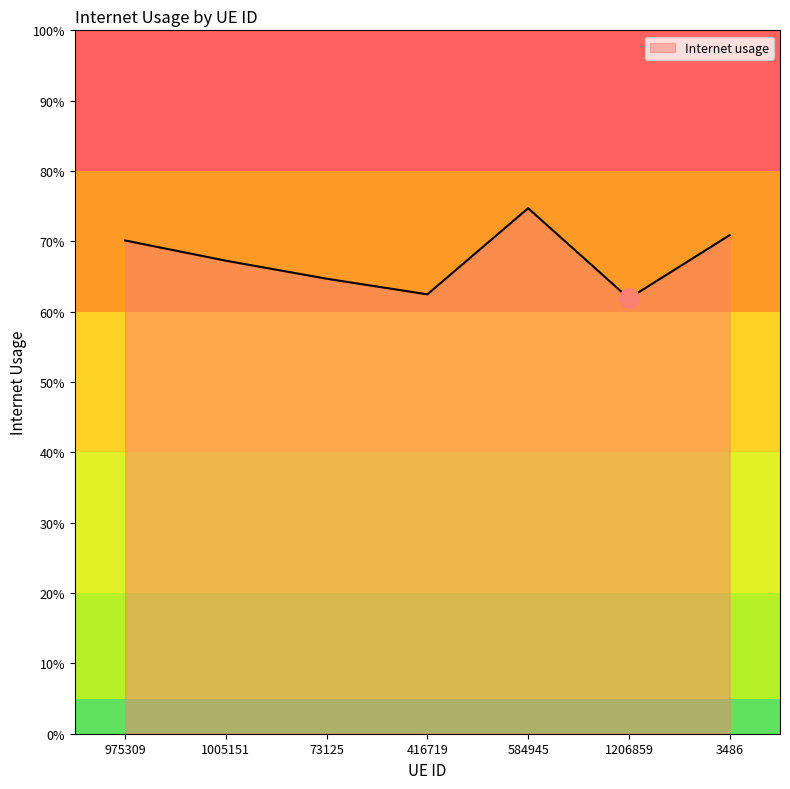

Rank the categories by value from lowest to highest.

1206859, 416719, 73125, 1005151, 975309, 3486, 584945